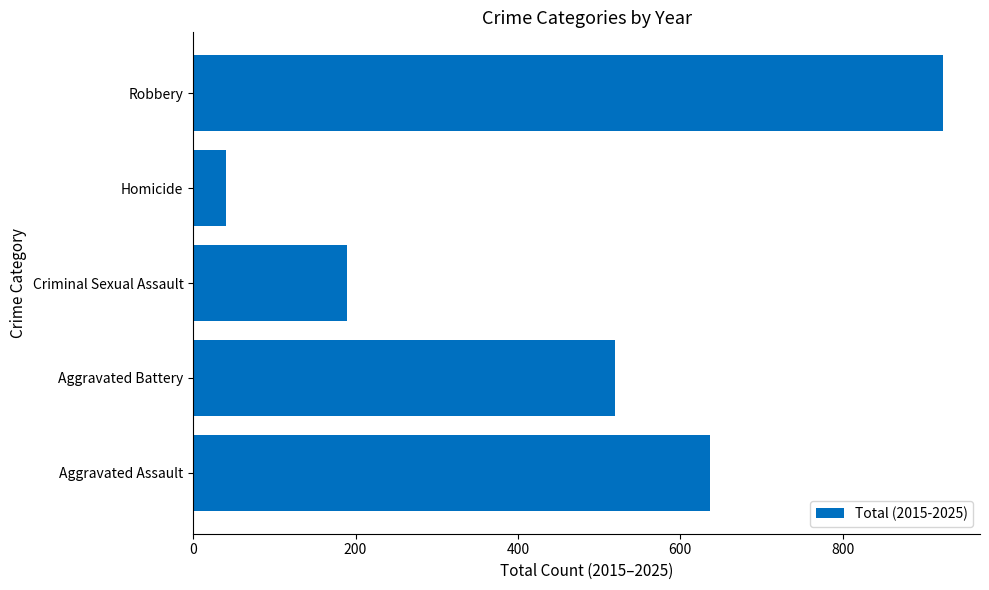

The value at Robbery is 923. True or false?

True